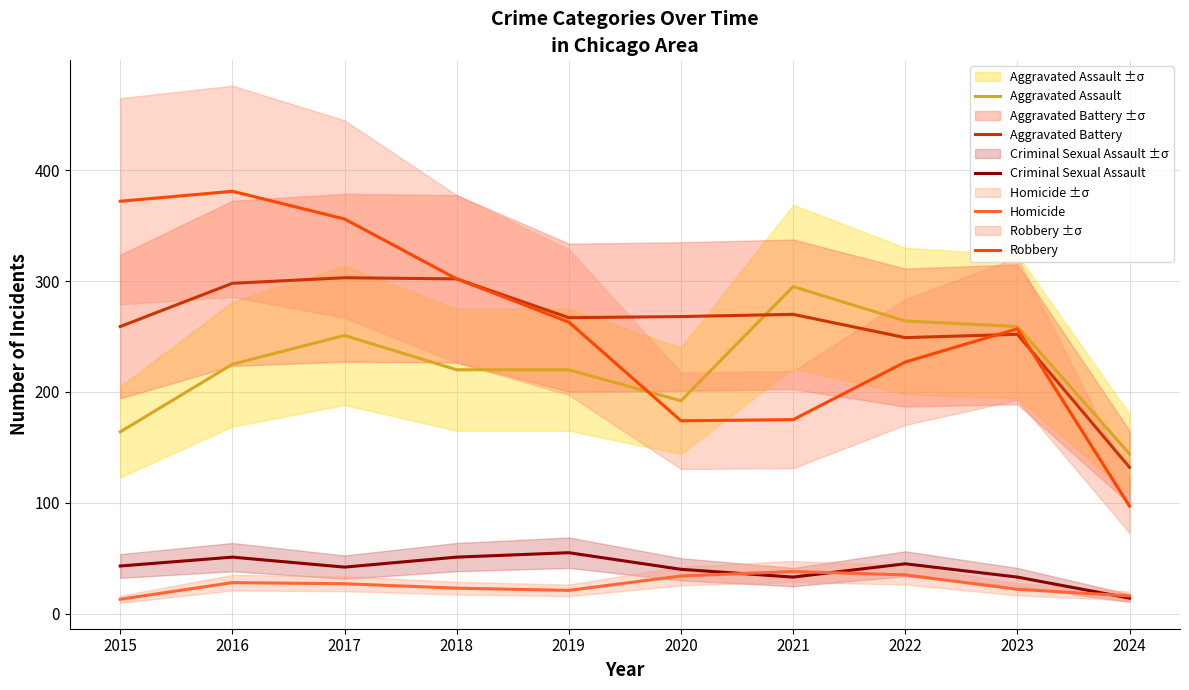

What value does the Robbery series have at 2019, to the nearest 10?

260